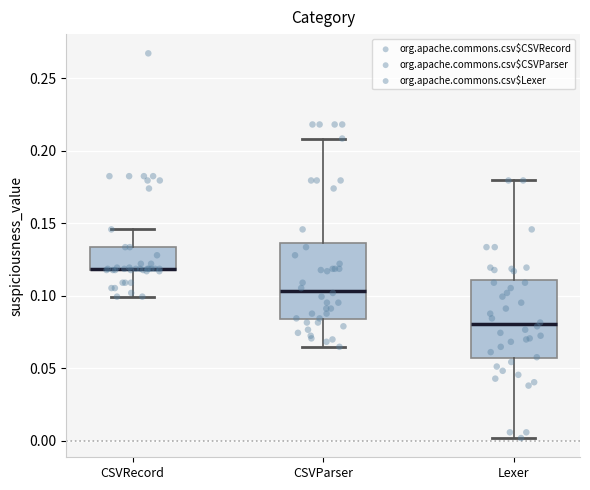

Where does the median line of the box for Lexer sit on the y-axis? The values are not printed on the chart, so give them approximately, as read against the axis.

0.080